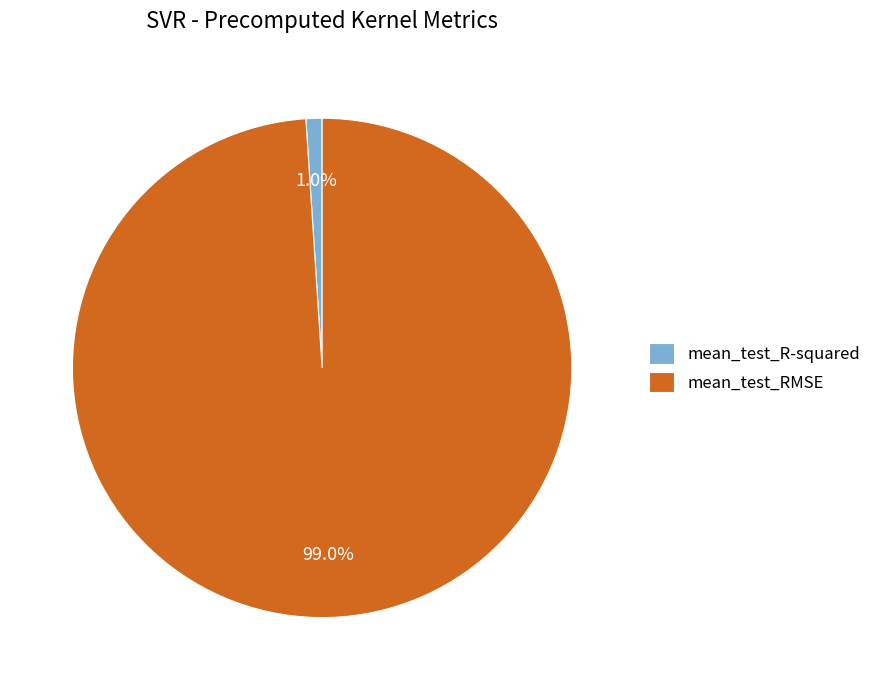

How many segments does this pie chart have?

2